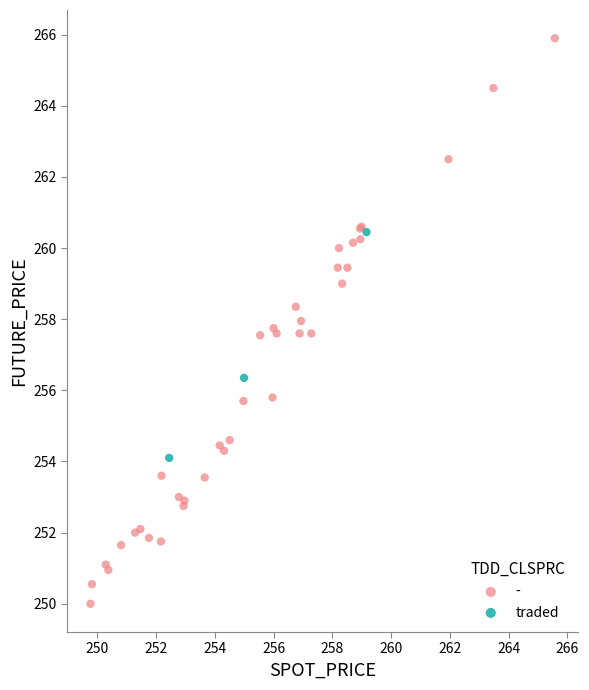

Which series contains the highest Y value?

-